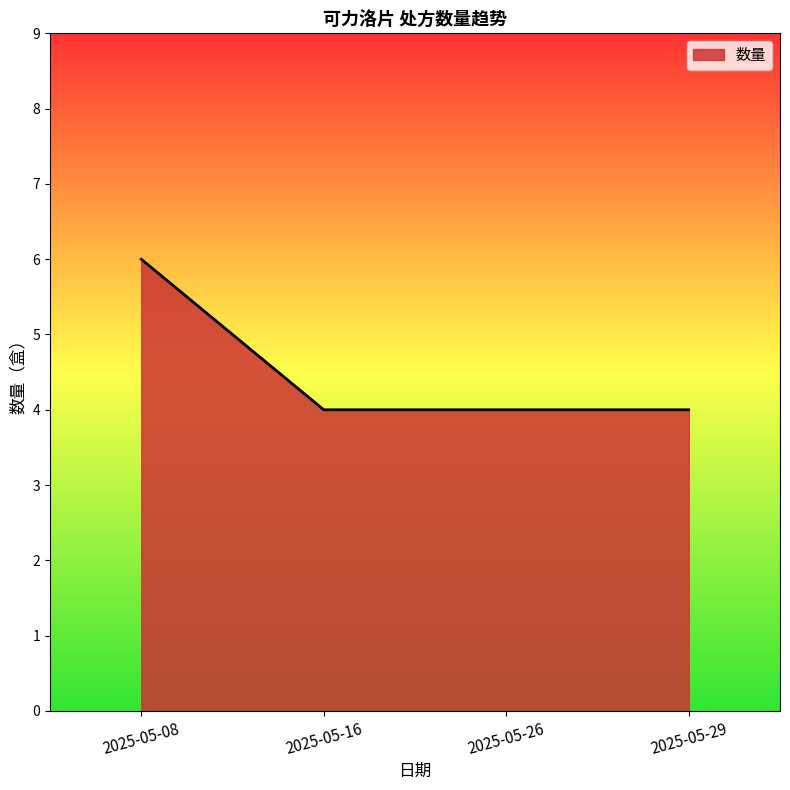

The chart shows a value of 9 at 2025-05-08. True or false?

False